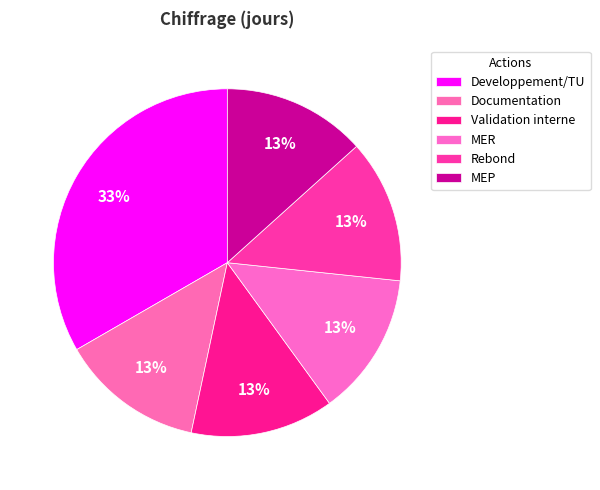

How many segments does this pie chart have?

6